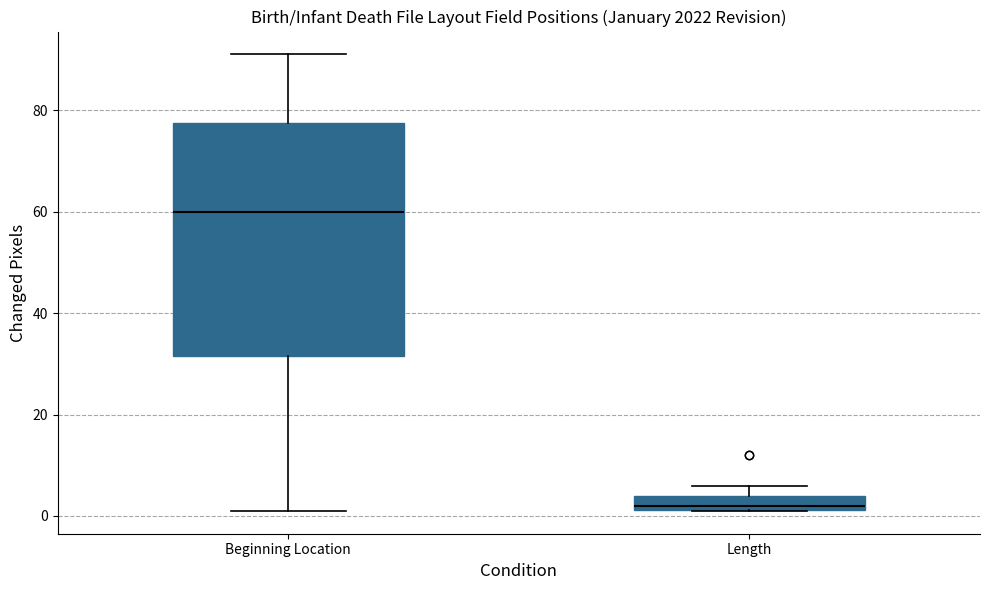

Where is the lower edge of the box for Beginning Location on the y-axis? The values are not printed on the chart, so give them approximately, as read against the axis.

32